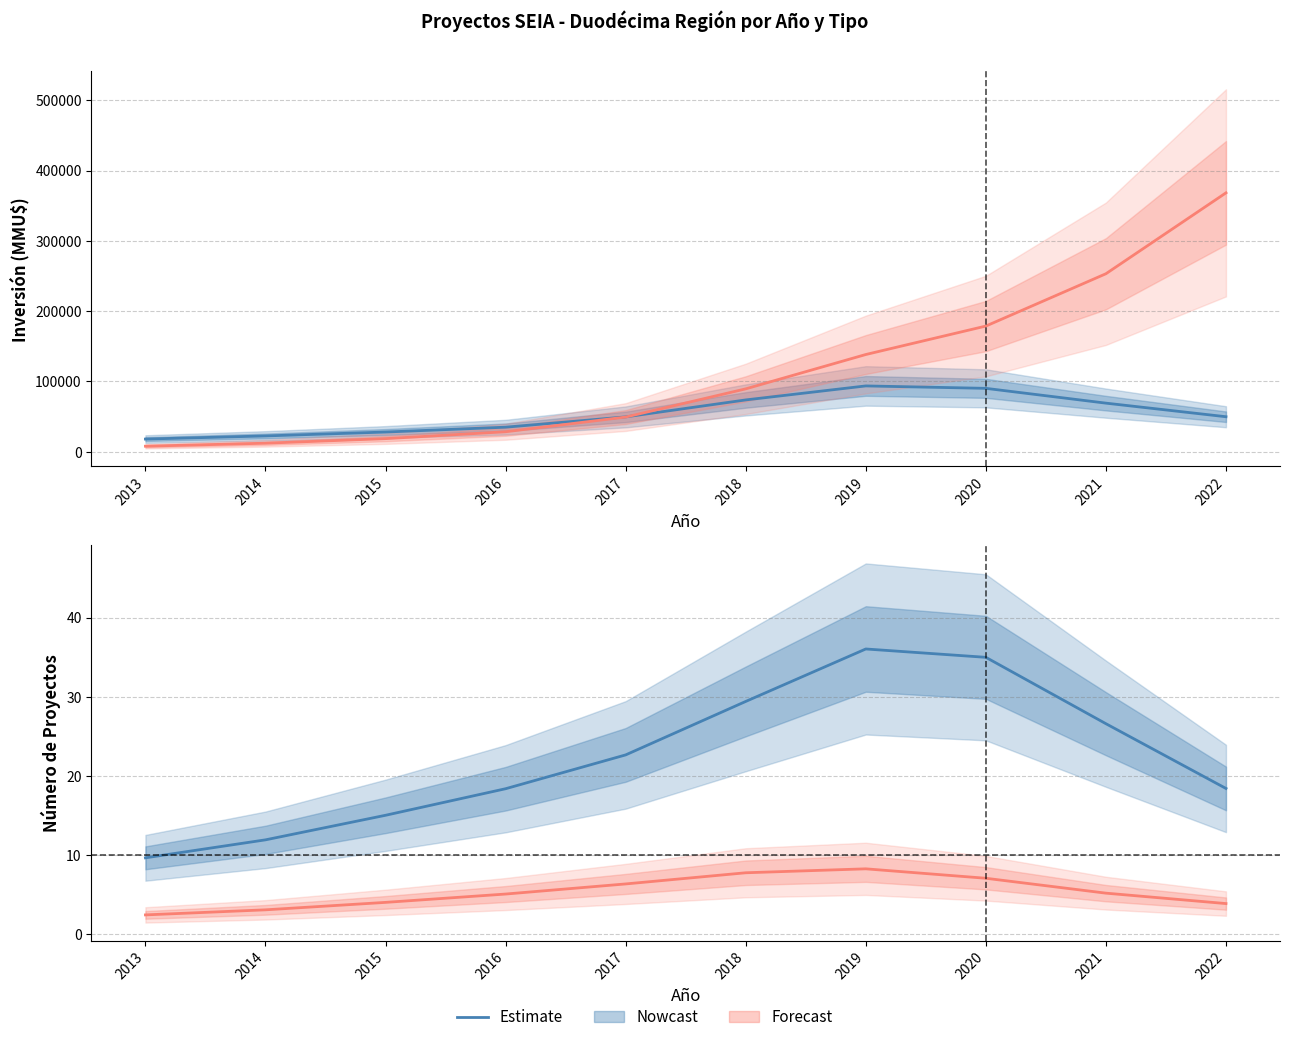

At how many categories does at least one series exceed 8?

10